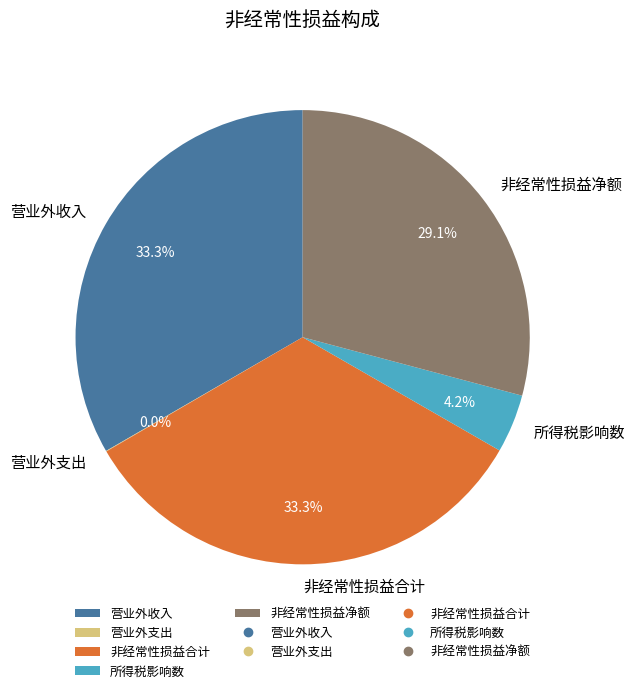

What percentage is the 非经常性损益合计 slice, to the nearest percent?

33%